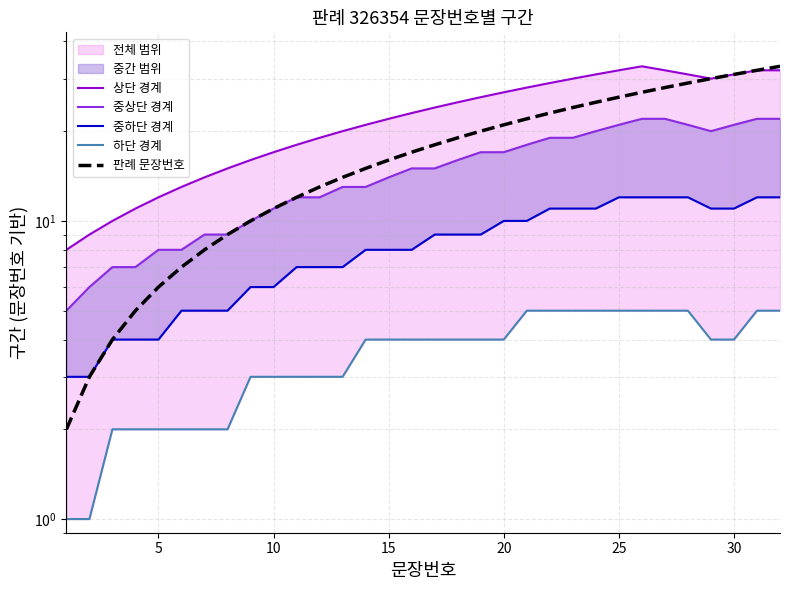

Reading left to right, list all the values displayed in this chart.

상단 경계: 8	9	10	11	12	13	14	15	16	17	18	19	20	21	22	23	24	25	26	27	28	29	30	31	32	33	32	31	30	31	32	32
중상단 경계: 5	6	7	7	8	8	9	9	10	11	12	12	13	13	14	15	15	16	17	17	18	19	19	20	21	22	22	21	20	21	22	22
중하단 경계: 3	3	4	4	4	5	5	5	6	6	7	7	7	8	8	8	9	9	9	10	10	11	11	11	12	12	12	12	11	11	12	12
하단 경계: 1	1	2	2	2	2	2	2	3	3	3	3	3	4	4	4	4	4	4	4	5	5	5	5	5	5	5	5	4	4	5	5
판례 문장번호: 2	3	4	5	6	7	8	9	10	11	12	13	14	15	16	17	18	19	20	21	22	23	24	25	26	27	28	29	30	31	32	33